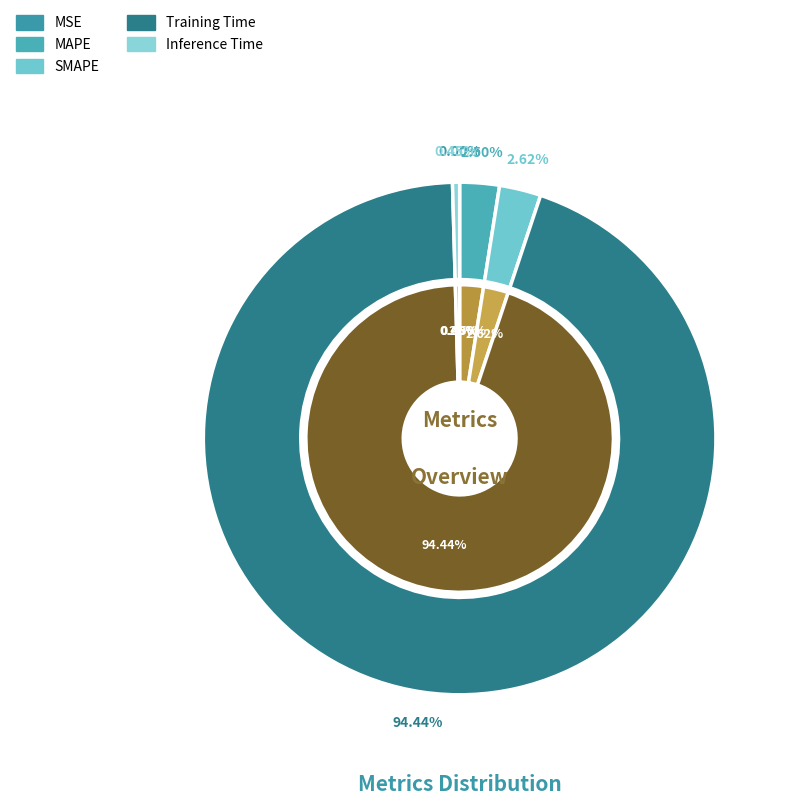

Does Training Time represent more than half of the total?

Yes